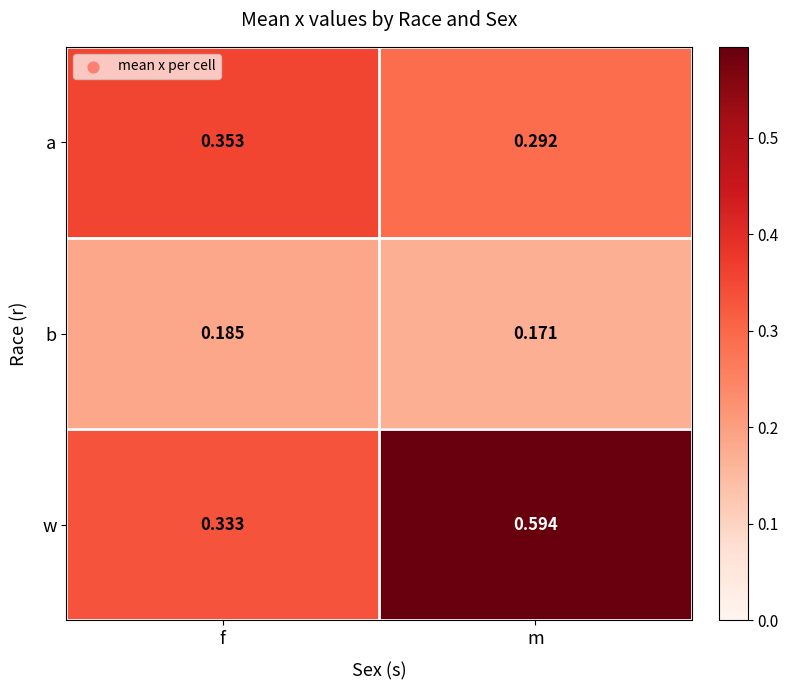

How many categories are shown in the chart?

2